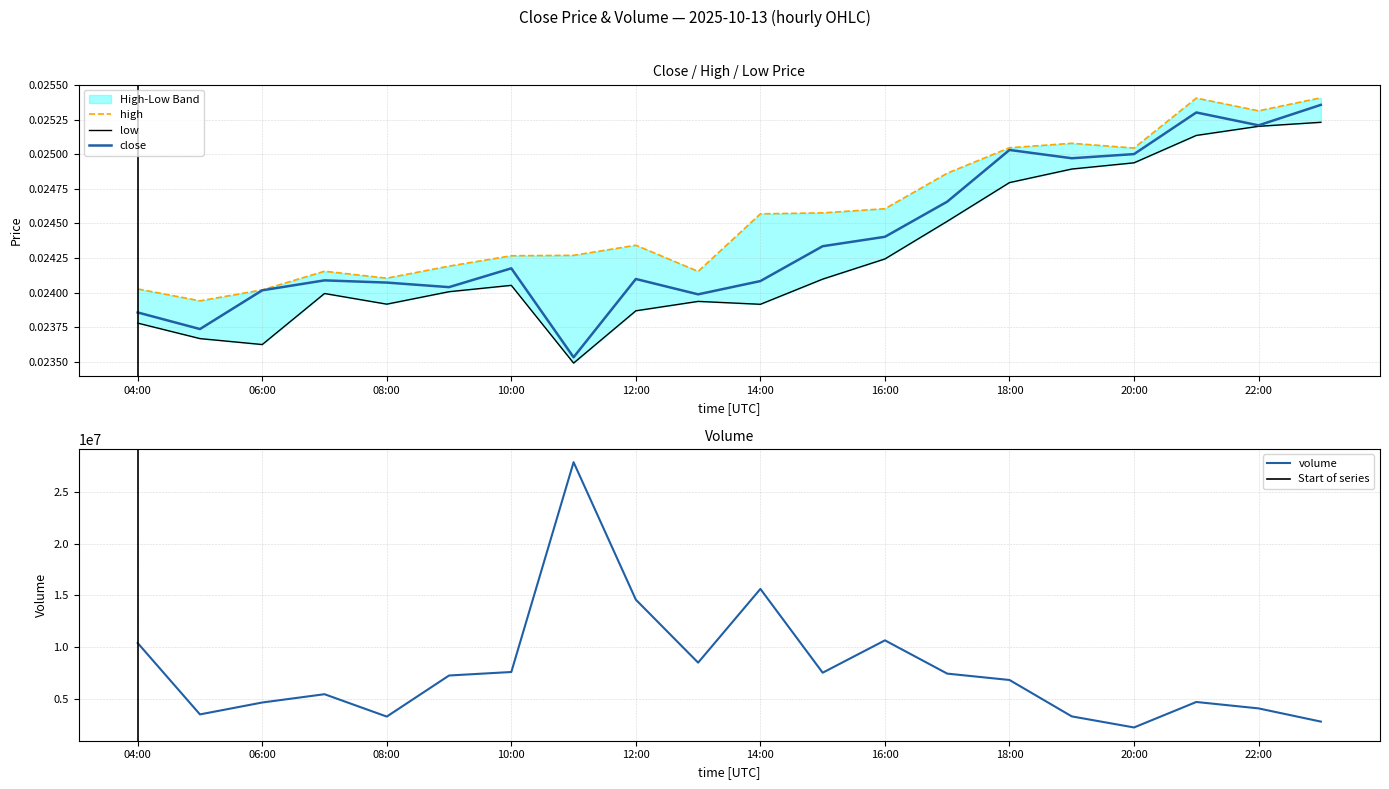

The volume series shows 20545234 at 12:00. True or false?

False